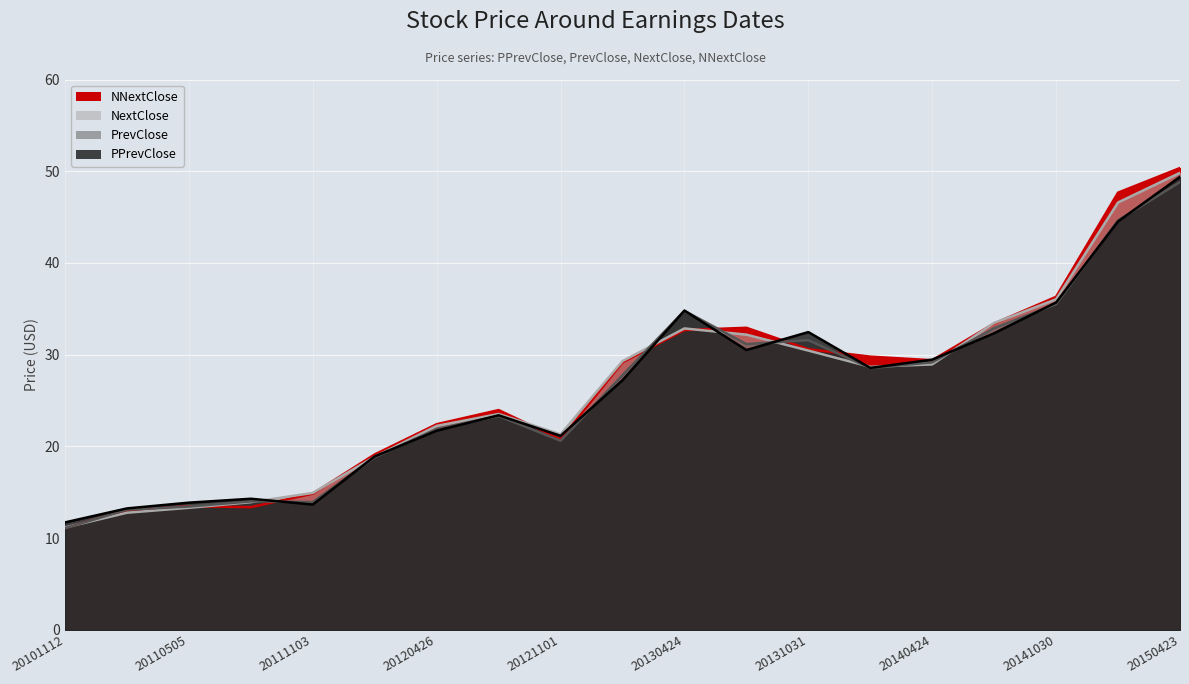

Reading left to right, extract all data points from this chart.

PPrevClose: 20101112=11.7	20110310=13.2	20110505=13.9	20110804=14.3	20111103=13.7	20120223=18.9	20120426=21.7	20120726=23.4	20121101=21.2	20130222=27.2	20130424=34.8	20130725=30.5	20131031=32.5	20140213=28.6	20140424=29.5	20140723=32.3	20141030=35.7	20150212=44.5	20150423=49.4
PrevClose: 20101112=11.1	20110310=13.1	20110505=13.4	20110804=14.0	20111103=13.9	20120223=18.8	20120426=21.9	20120726=23.3	20121101=20.6	20130222=27.8	20130424=34.8	20130725=31.2	20131031=31.6	20140213=28.5	20140424=29.2	20140723=32.9	20141030=35.5	20150212=44.6	20150423=48.8
NextClose: 20101112=11.2	20110310=12.8	20110505=13.3	20110804=13.9	20111103=14.9	20120223=18.9	20120426=22.2	20120726=23.5	20121101=21.3	20130222=29.3	20130424=32.9	20130725=32.2	20131031=30.4	20140213=28.7	20140424=28.9	20140723=33.5	20141030=36.0	20150212=46.6	20150423=49.8
NNextClose: 20101112=11.1	20110310=13.1	20110505=13.5	20110804=13.4	20111103=14.9	20120223=19.1	20120426=22.4	20120726=24.0	20121101=20.8	20130222=29.2	20130424=32.7	20130725=32.9	20131031=30.6	20140213=29.8	20140424=29.4	20140723=33.4	20141030=36.3	20150212=47.7	20150423=50.3